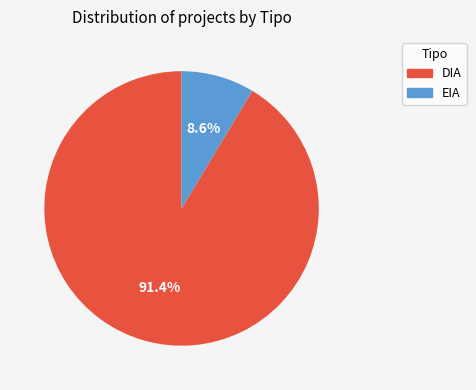

Count the number of slices in the pie.

2